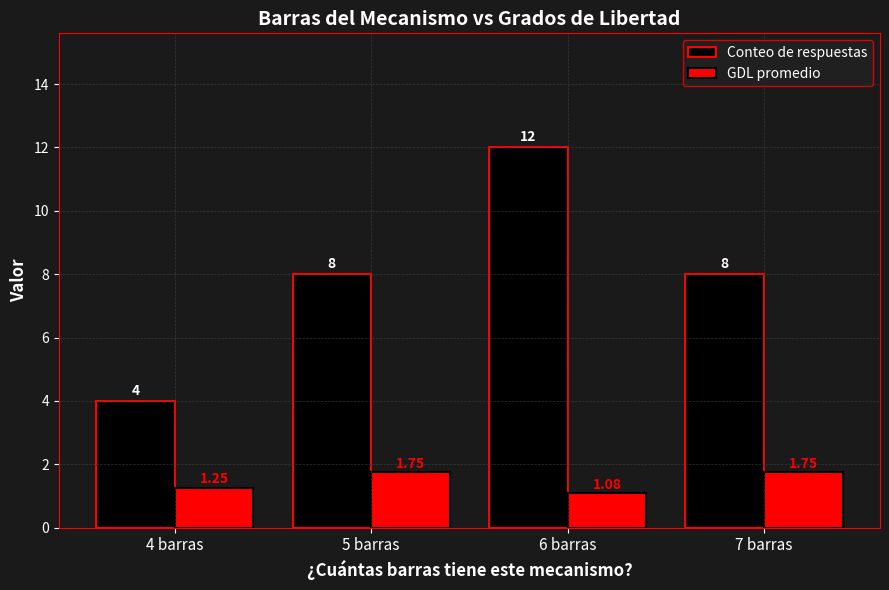

Rank the series at 6 barras from highest to lowest value.

Conteo de respuestas, GDL promedio